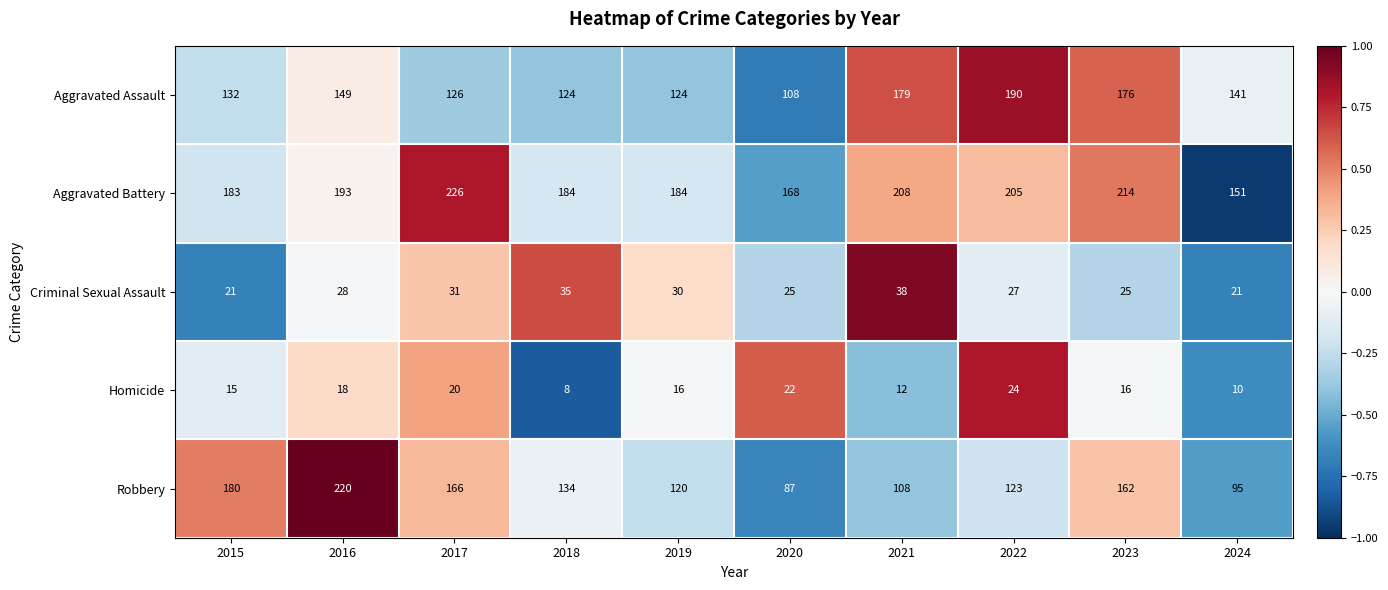

List the series in order of their peak value, lowest first.

Homicide, Criminal Sexual Assault, Aggravated Assault, Robbery, Aggravated Battery